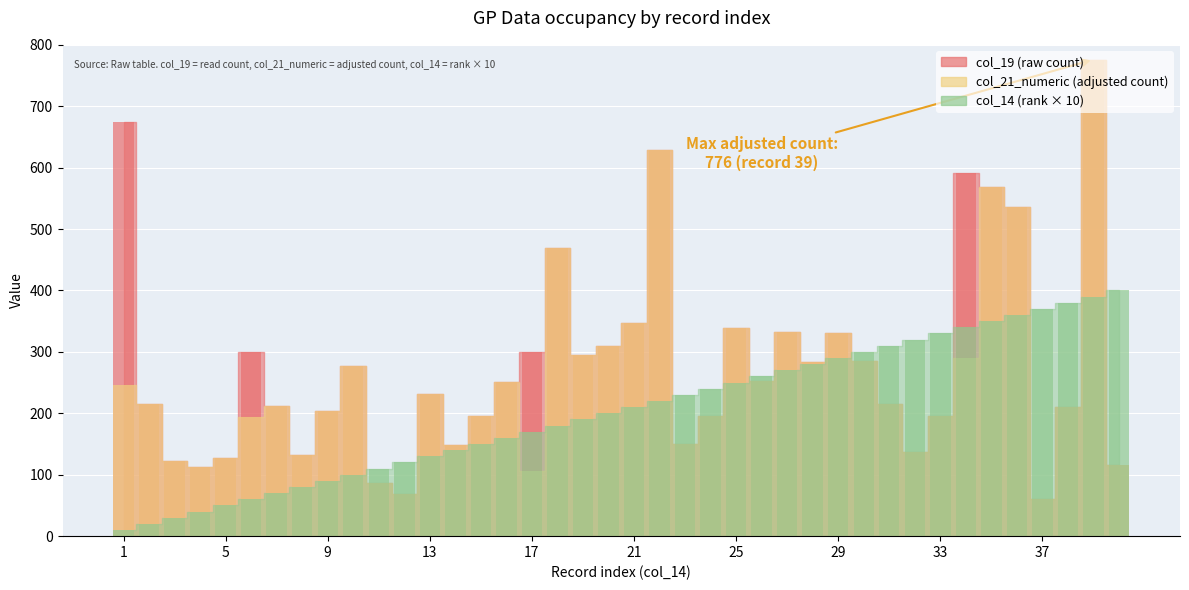

What is the sum of all col_19 values?

11284.0